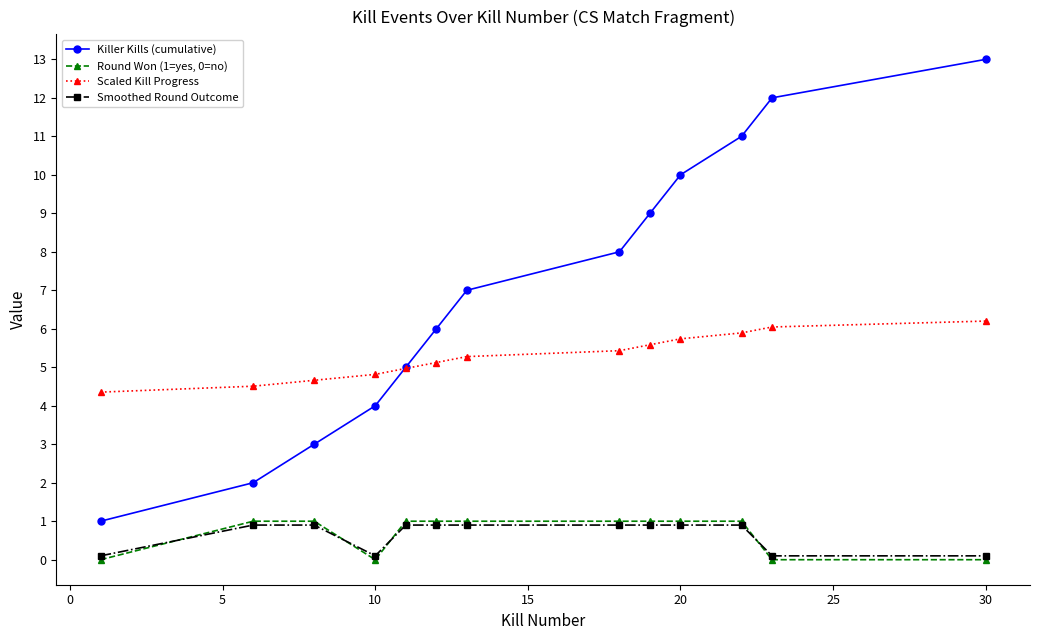

How many lines are shown in the chart?

4